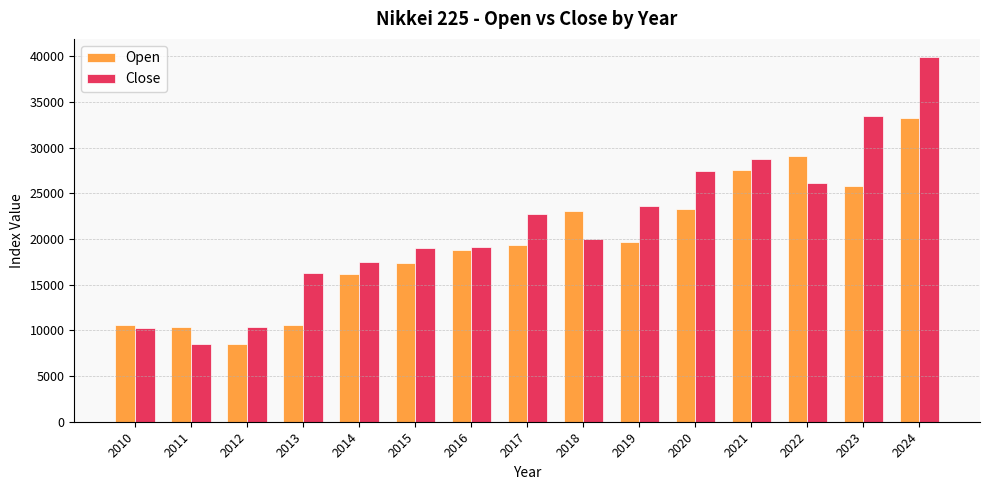

How many data points in Open are above 19298?

8